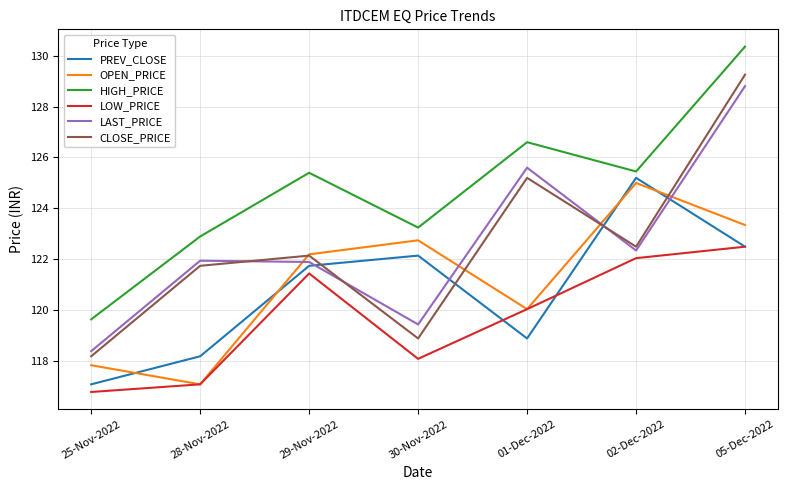

What is the sum of the CLOSE_PRICE values at 29-Nov-2022 and 30-Nov-2022?

241.1